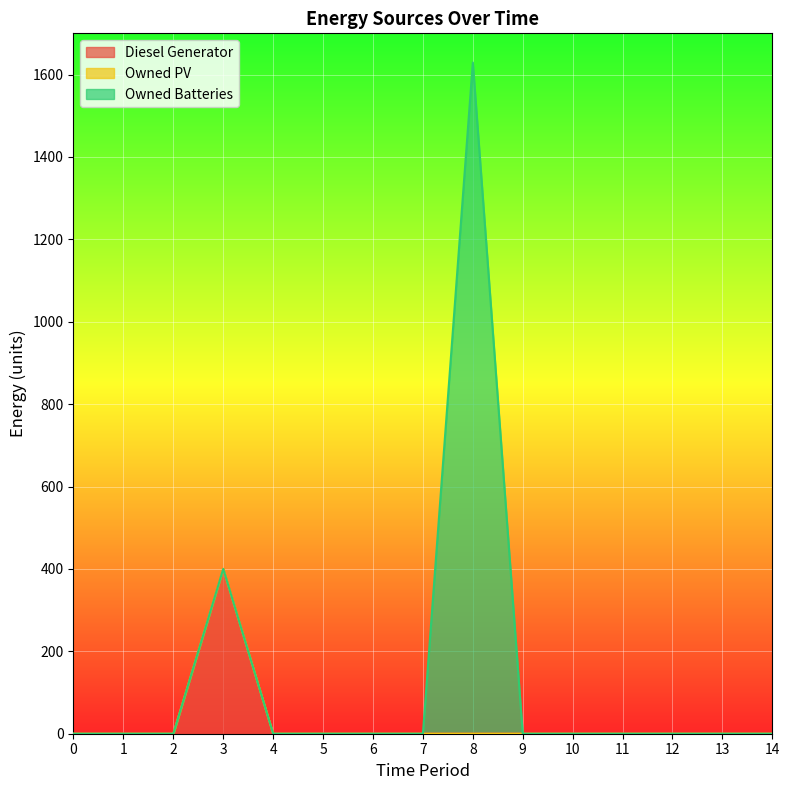

Rank the series by their maximum value, from highest to lowest.

Owned Batteries, Diesel Generator, Owned PV